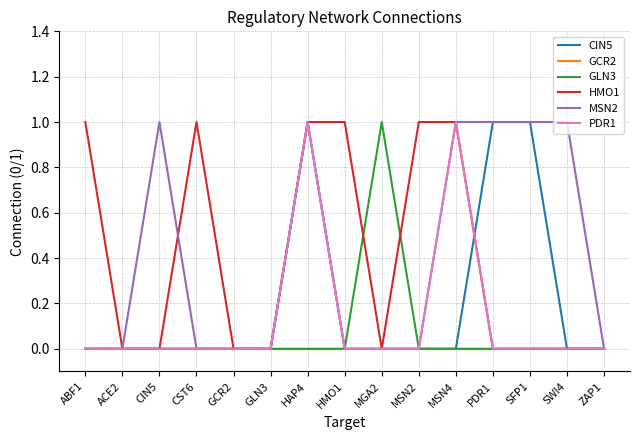

The HMO1 series shows 1 at HAP4. True or false?

True